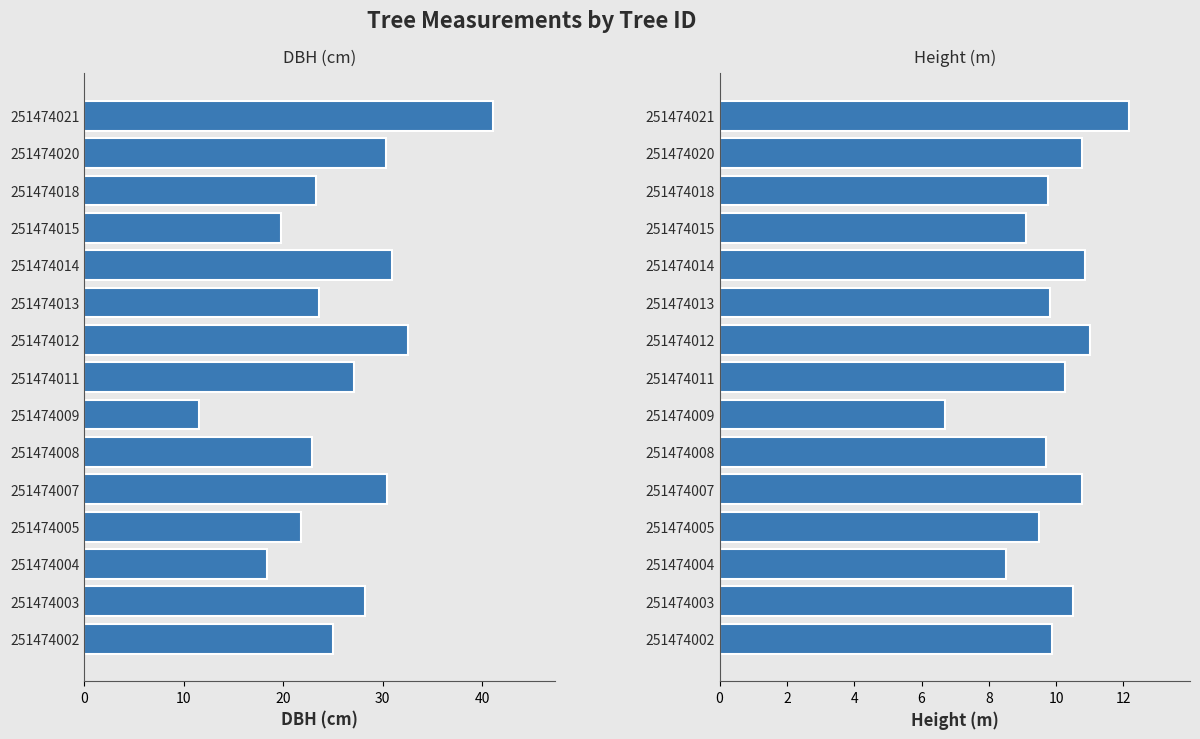

What are all the series names shown in the legend?

dbh, h